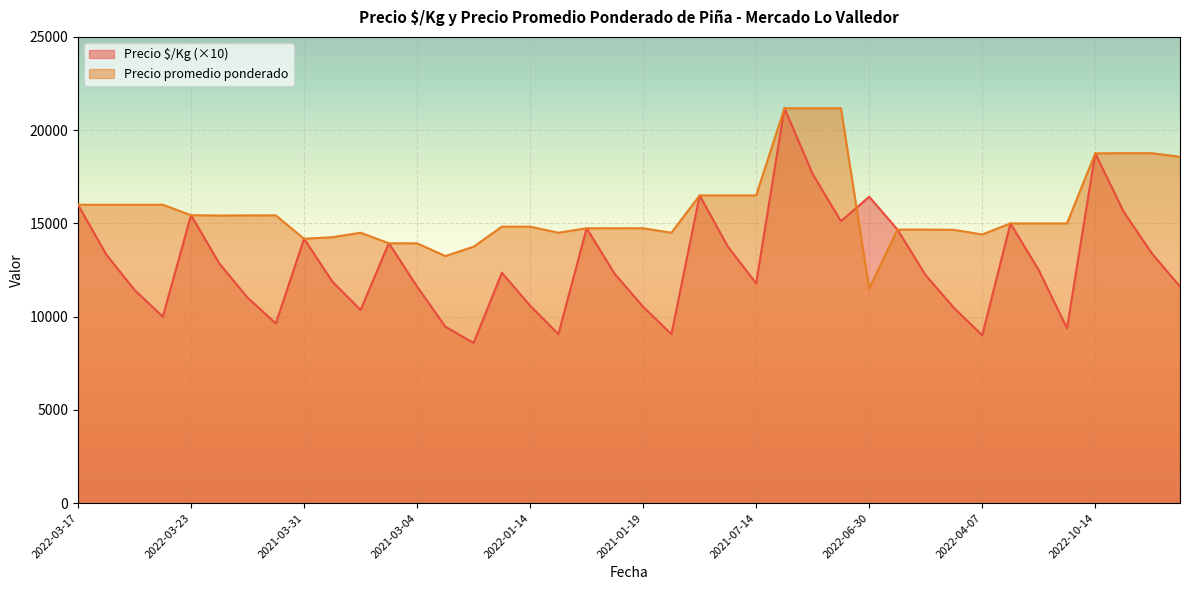

Which category has the lowest value in the Precio promedio ponderado series?

2022-06-30